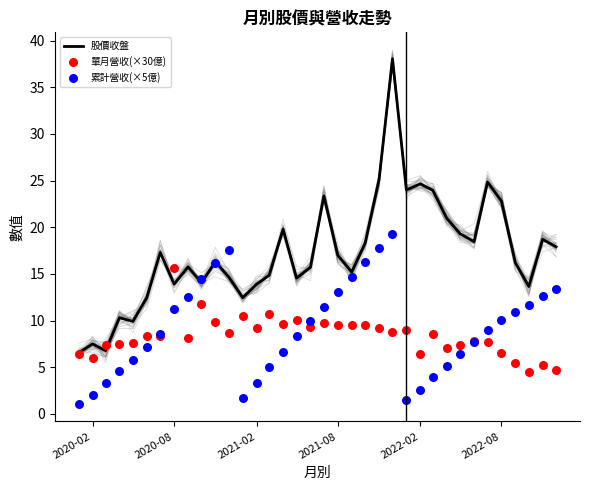

Which series has the largest Y range (max minus min)?

股價收盤